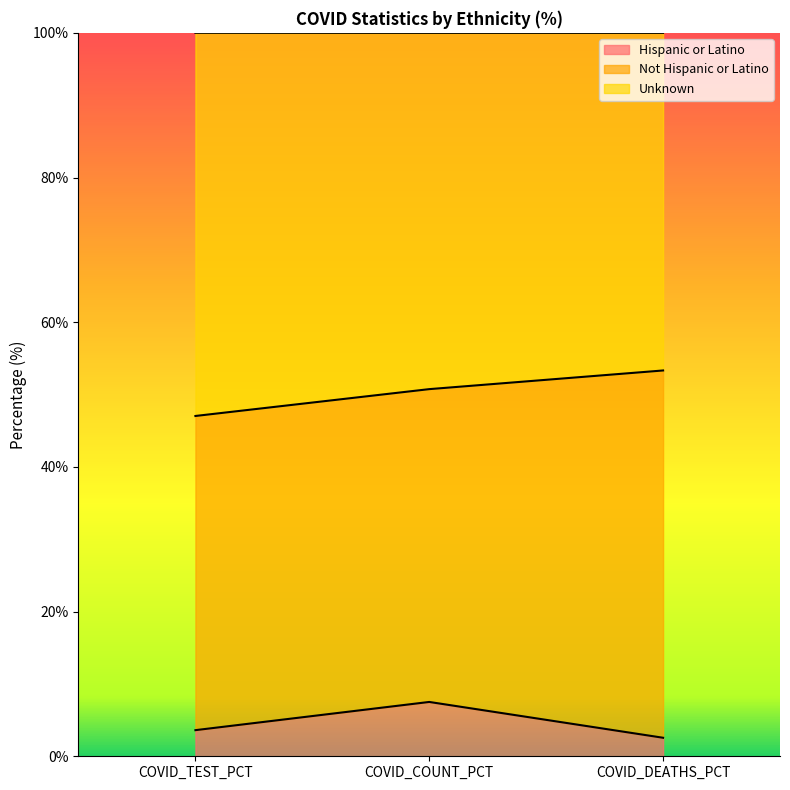

Is it true that Hispanic or Latino equals 3.6 at COVID_TEST_PCT?

True